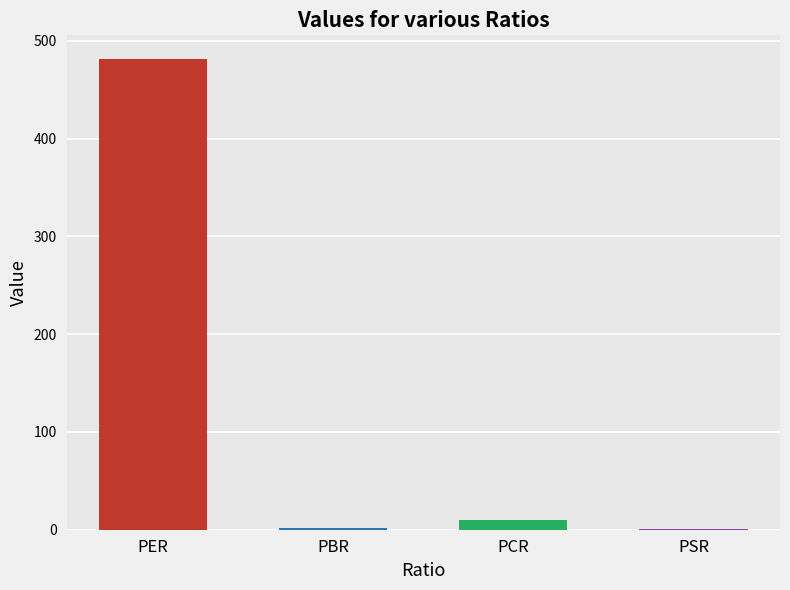

The value at PBR is 1.9. True or false?

False